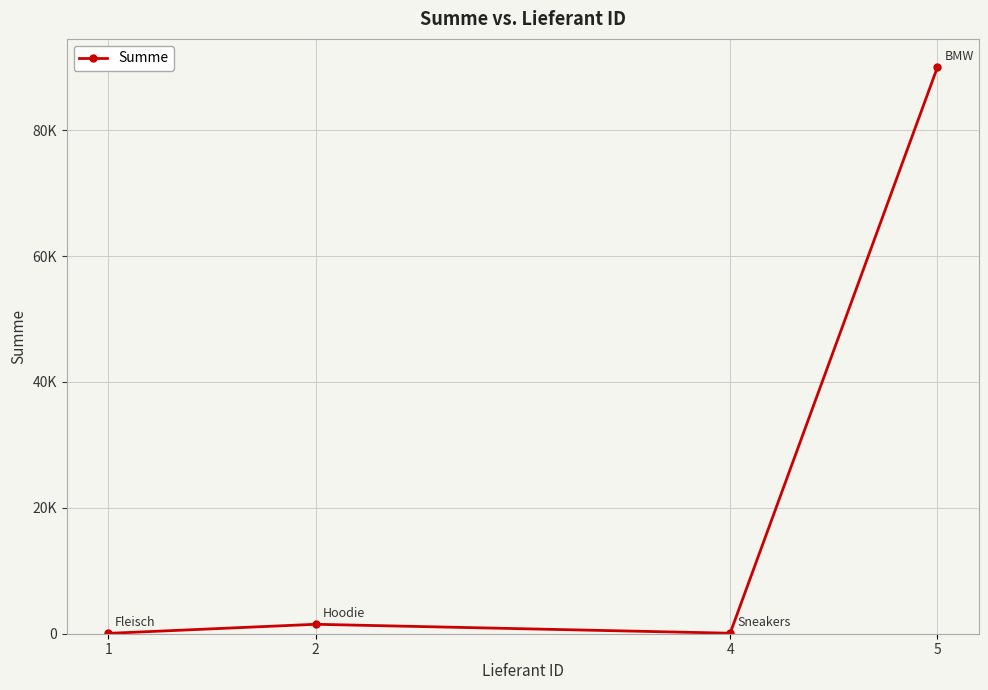

True or false: the data shows 24 at 1.

False